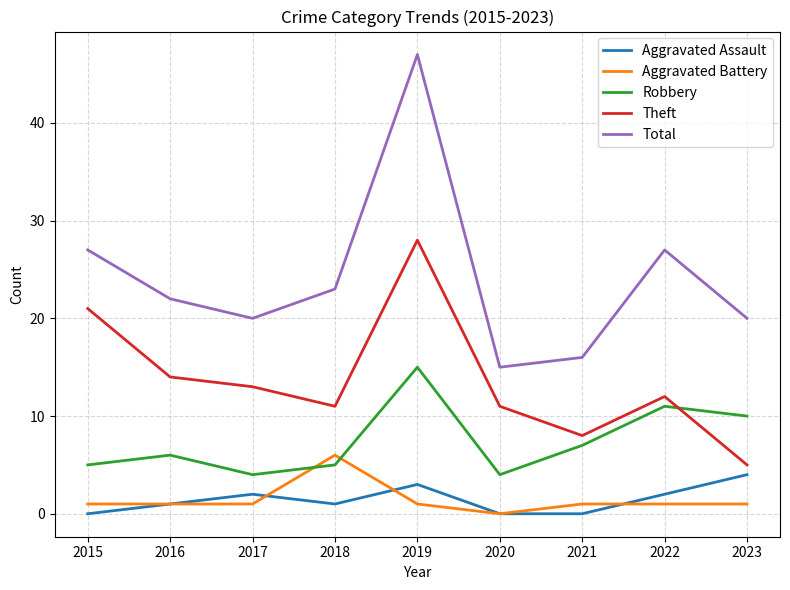

What is the sum of all Aggravated Assault values?

13